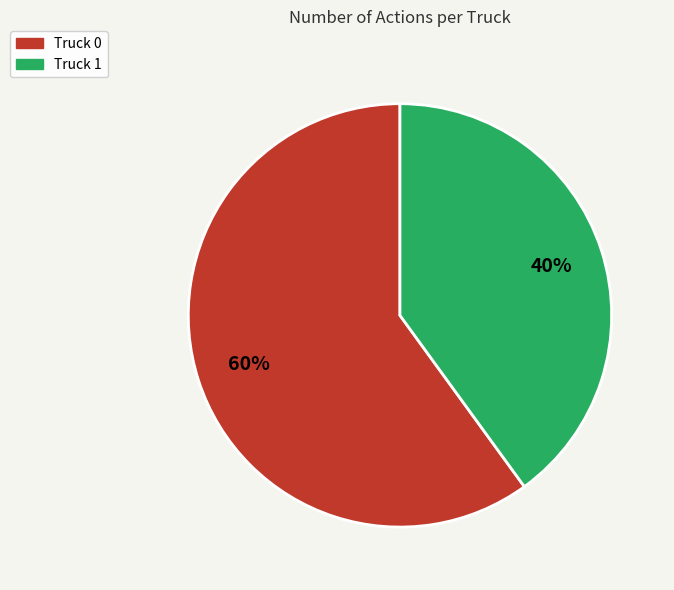

To the nearest percent, what is the difference between the largest and smallest slice percentages?

20%